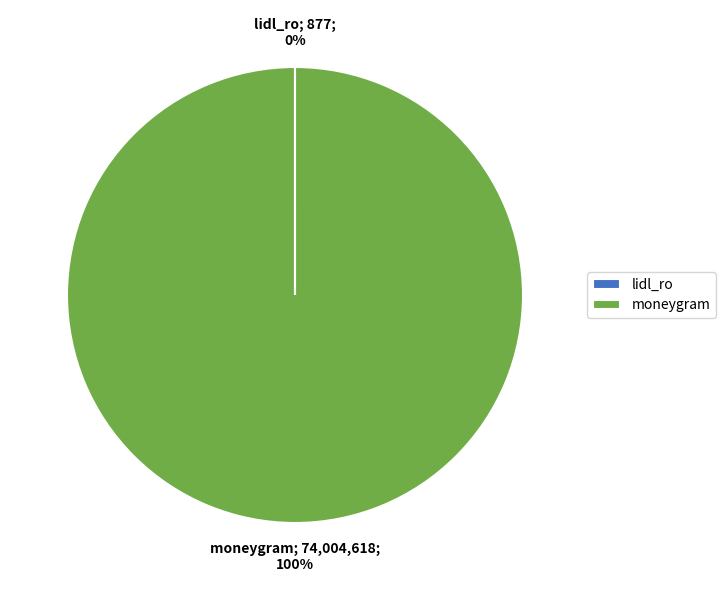

Which slice is the largest?

moneygram